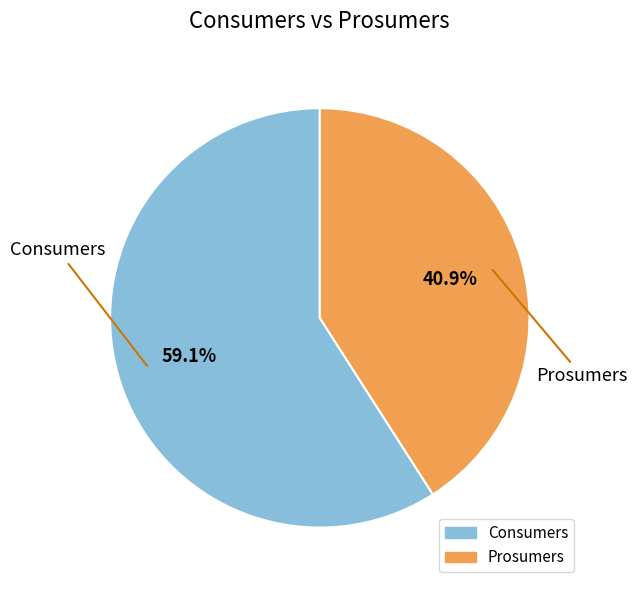

Is there any slice that represents more than half of the pie?

Yes